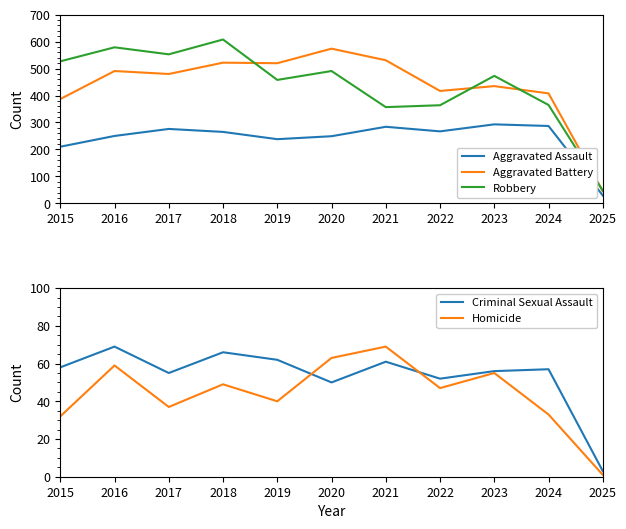

Where is Homicide nearest to the value 35?

2017